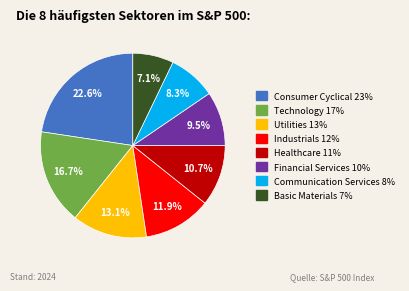

Rank the categories by value from highest to lowest.

Consumer Cyclical, Technology, Utilities, Industrials, Healthcare, Financial Services, Communication Services, Basic Materials